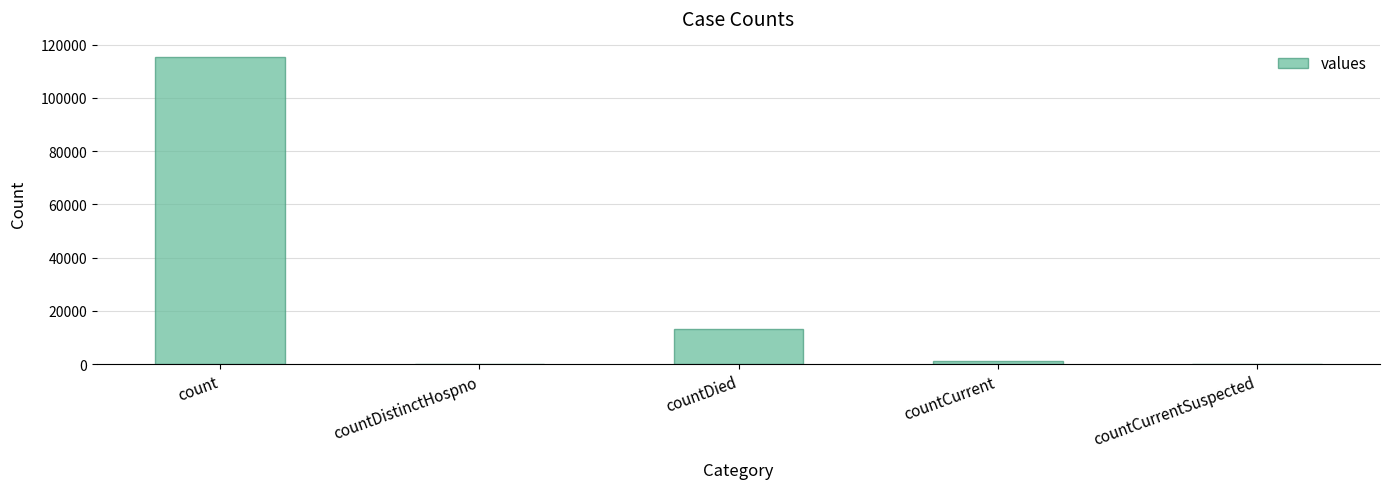

The chart shows a value of -54140 at countDistinctHospno. True or false?

False